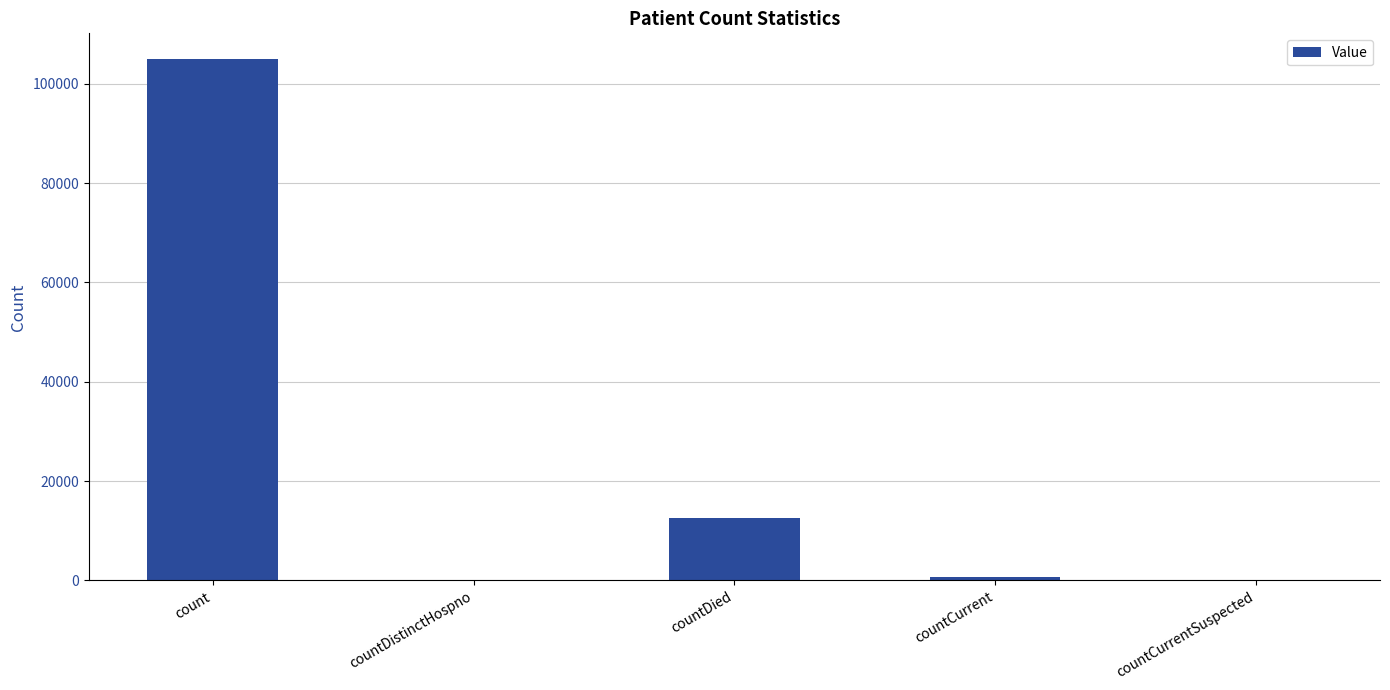

Reading left to right, list all the values displayed in this chart.

count=104919	countDistinctHospno=0	countDied=12613	countCurrent=785	countCurrentSuspected=0